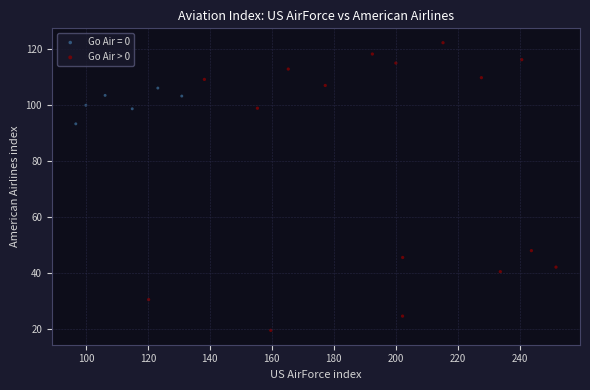

Which series contains the lowest Y value?

Go Air > 0